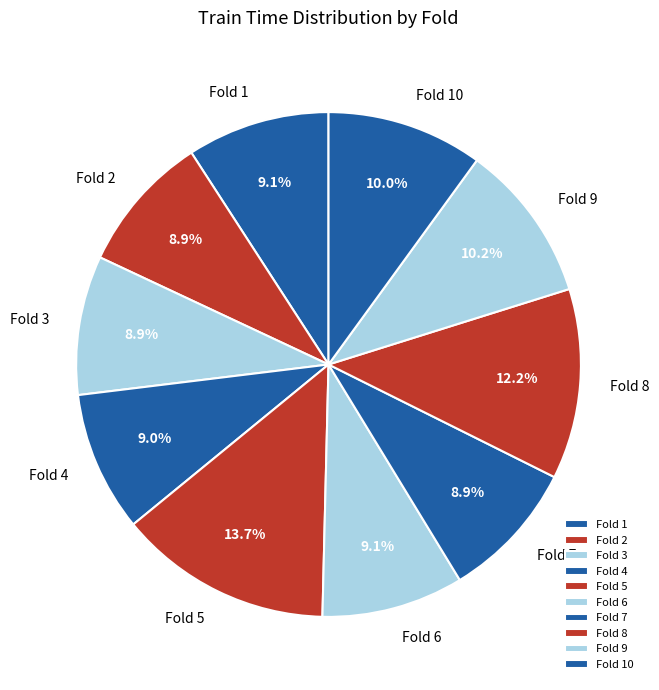

Is it true that Fold 10 is 10% of the pie?

True